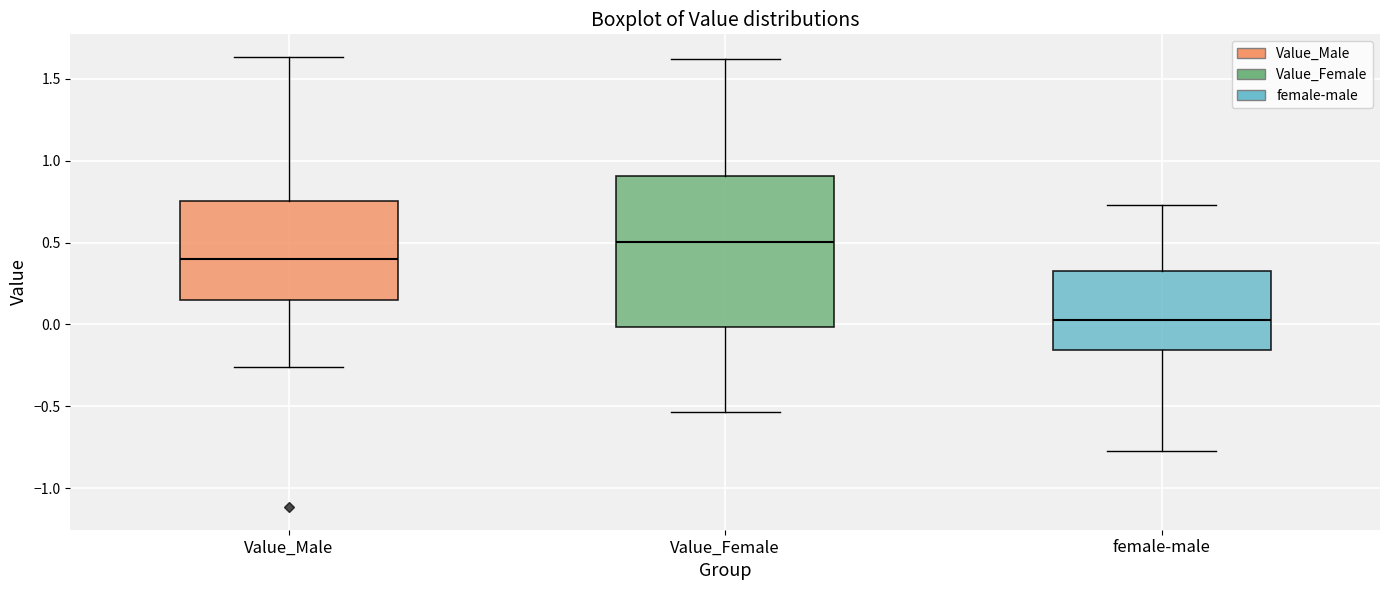

Reading left to right, read every box against the y-axis: the position of its median line, the range the box covers, and the ends of its whiskers. The values are not printed on the chart, so give them approximately, as read against the axis.

Value_Male: median 0.40, box 0.15 to 0.75, whiskers -0.25 to 1.65
Value_Female: median 0.50, box 0.00 to 0.90, whiskers -0.55 to 1.60
female-male: median 0.00, box -0.15 to 0.30, whiskers -0.80 to 0.75